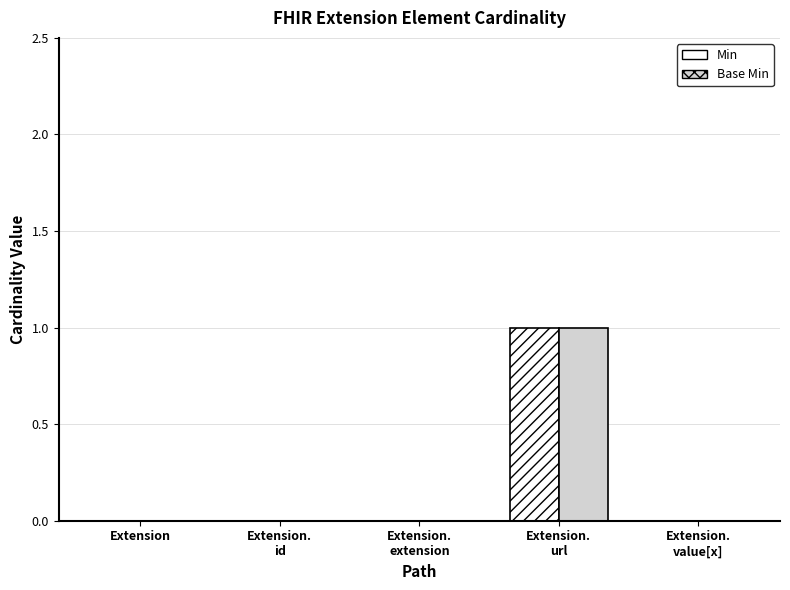

At how many categories does at least one series exceed 0?

1